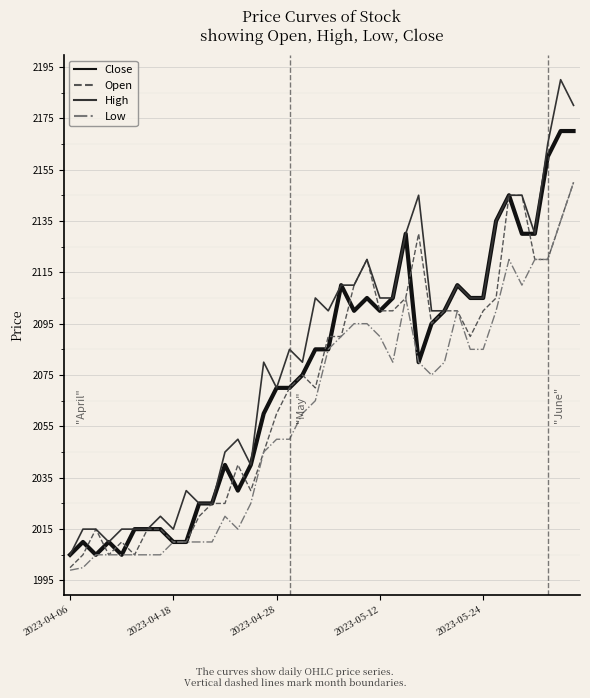

What is the maximum value for High?

2190